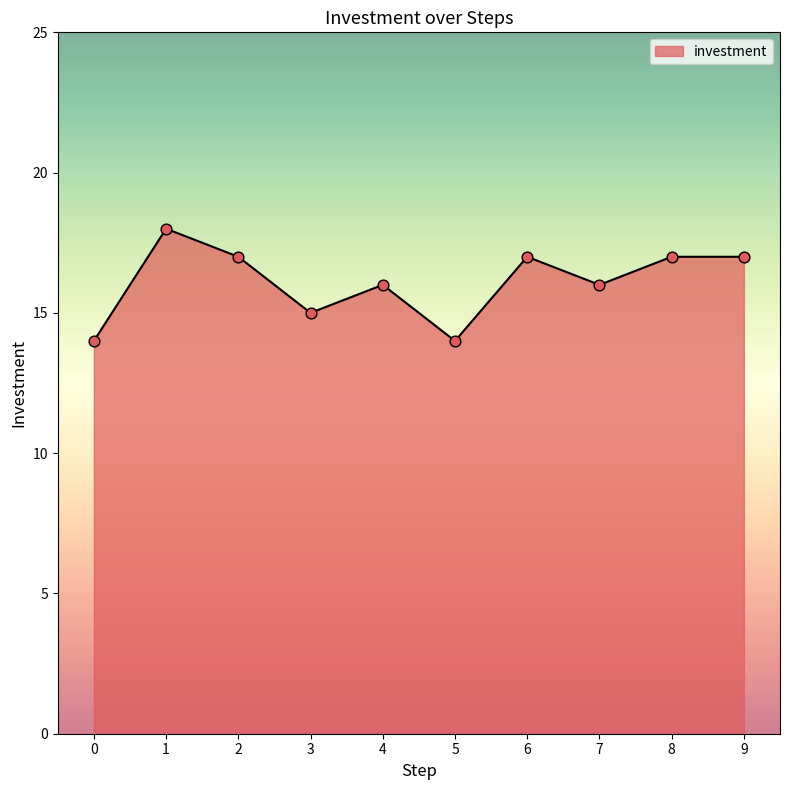

What is the change in value from 1 to 9?

-1